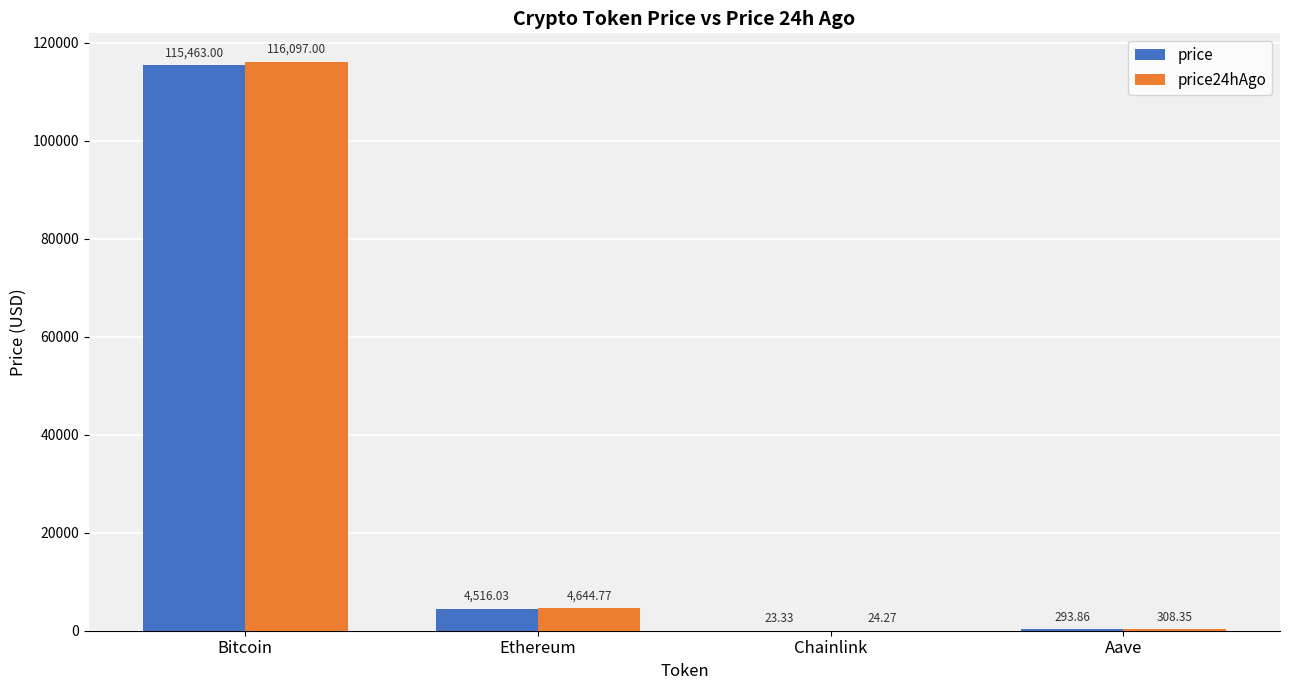

At which label does price24hAgo reach its peak?

Bitcoin